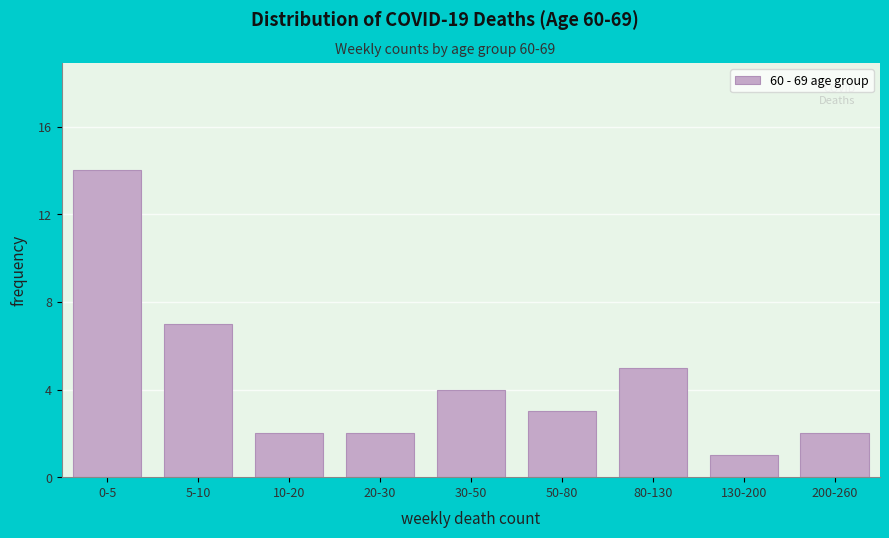

Reading left to right, what are all the values shown in this chart?

14	7	2	2	4	3	5	1	2